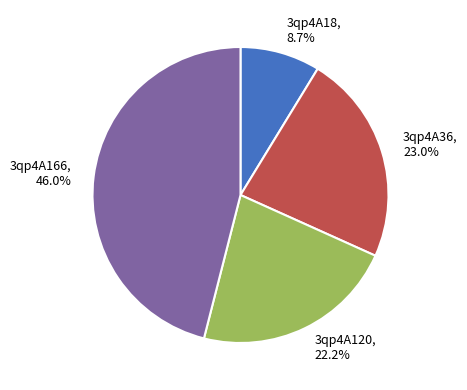

Approximately how many times larger is the value at 3qp4A120 compared to 3qp4A36?

1.0